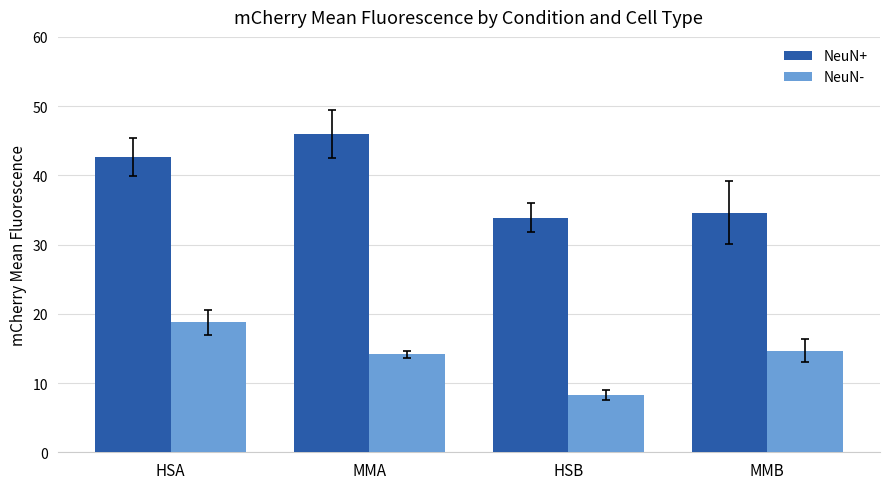

What is the difference between the highest and lowest values at HSA?

23.9